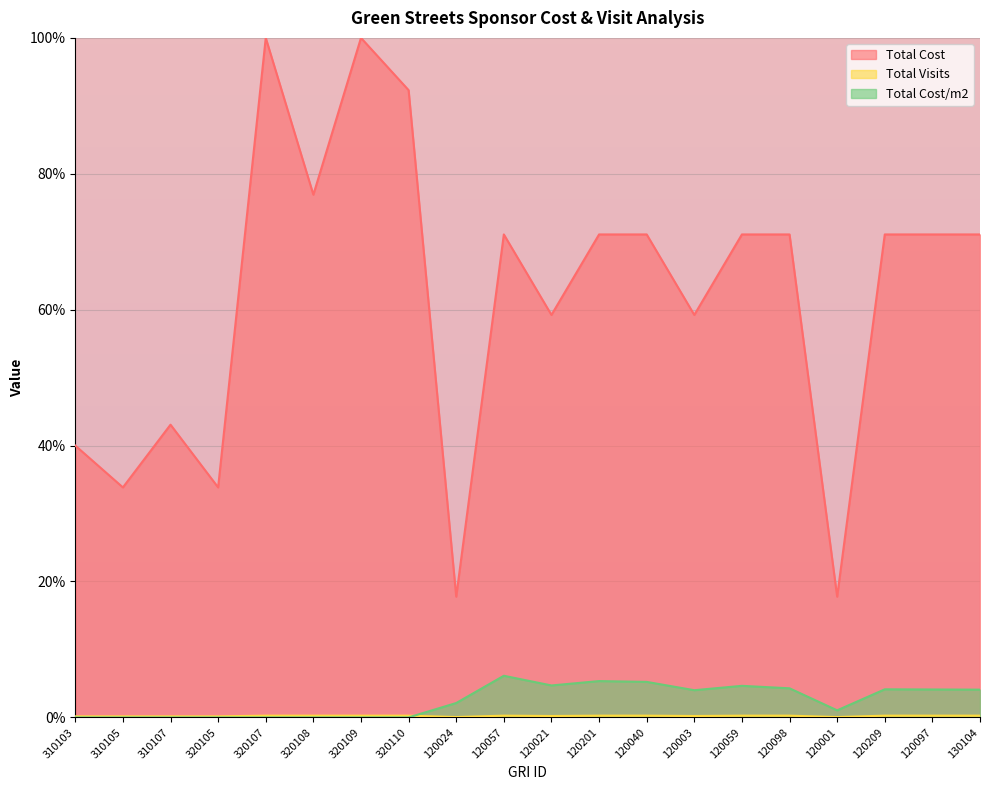

Does the chart display data point markers on the line(s)?

No